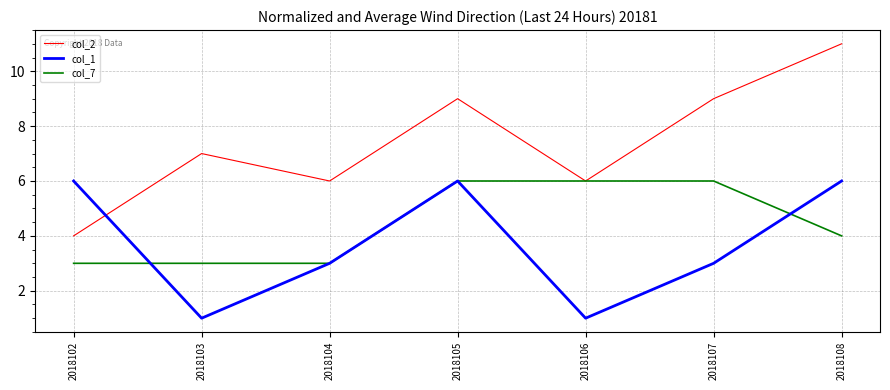

What is the sum of all col_7 values?

31